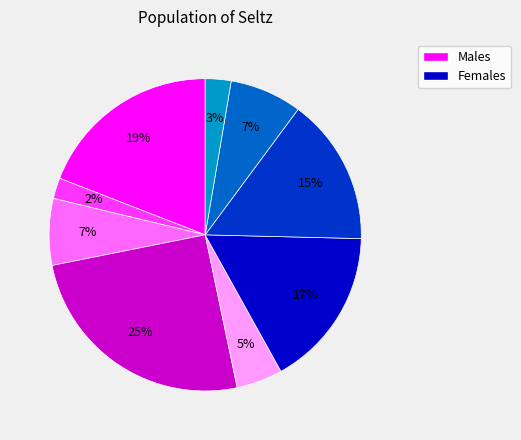

Does any single category account for the majority?

No